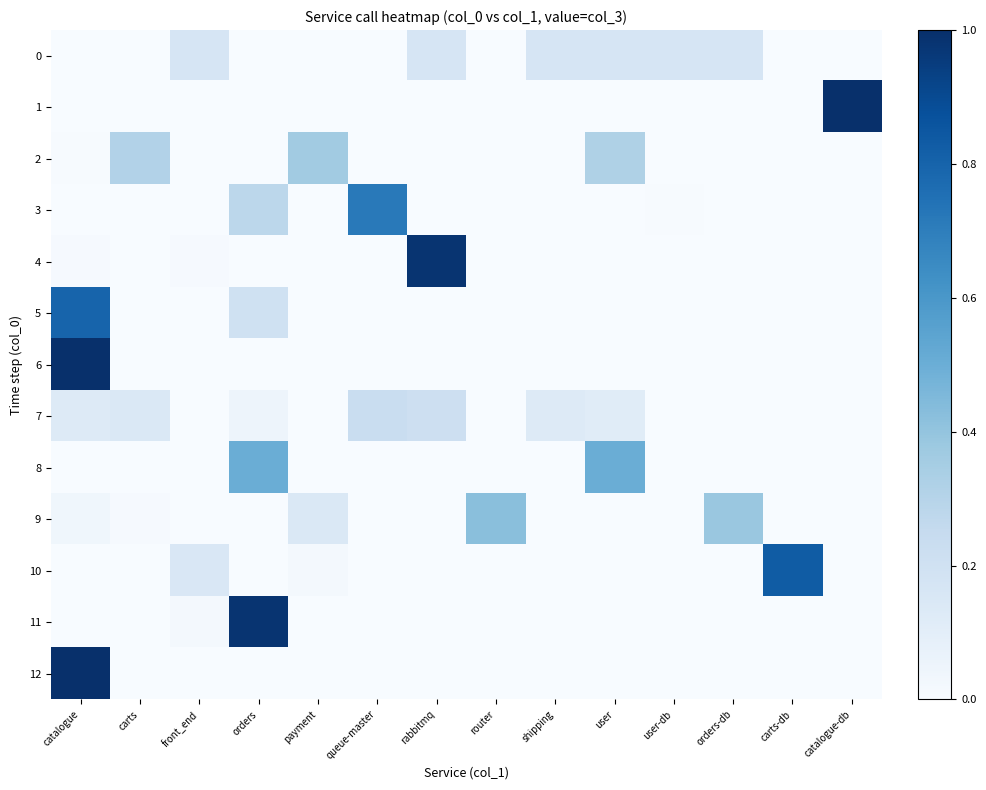

Which series changed the most between shipping and catalogue-db?

1